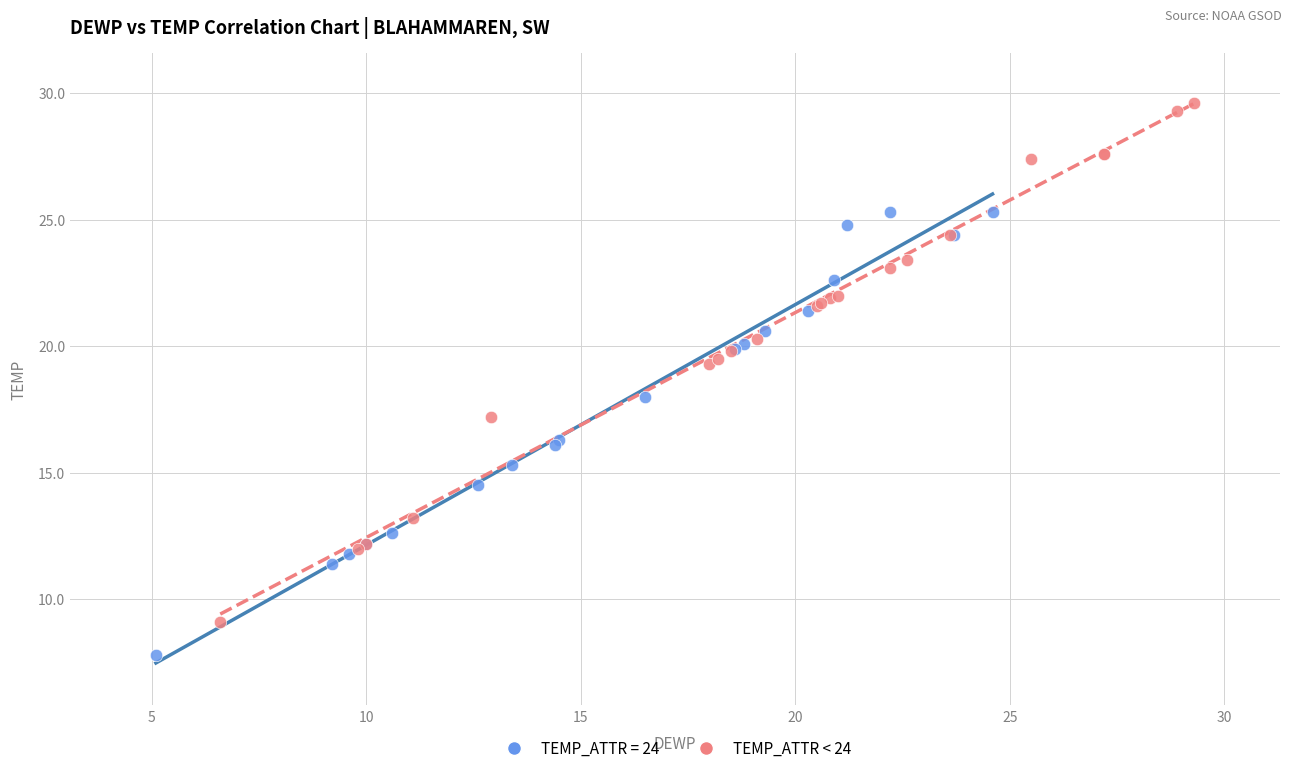

Which series reaches the maximum Y coordinate?

TEMP_ATTR < 24